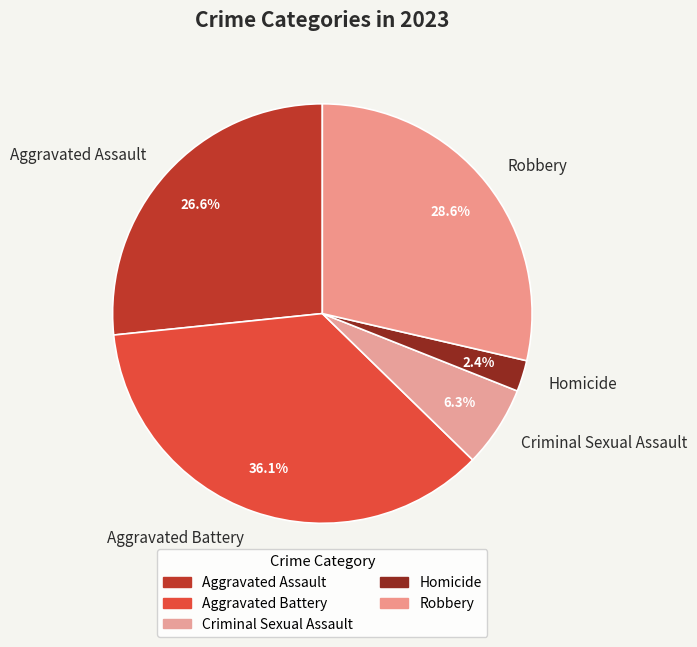

What percentage is the Homicide slice, to the nearest percent?

2%